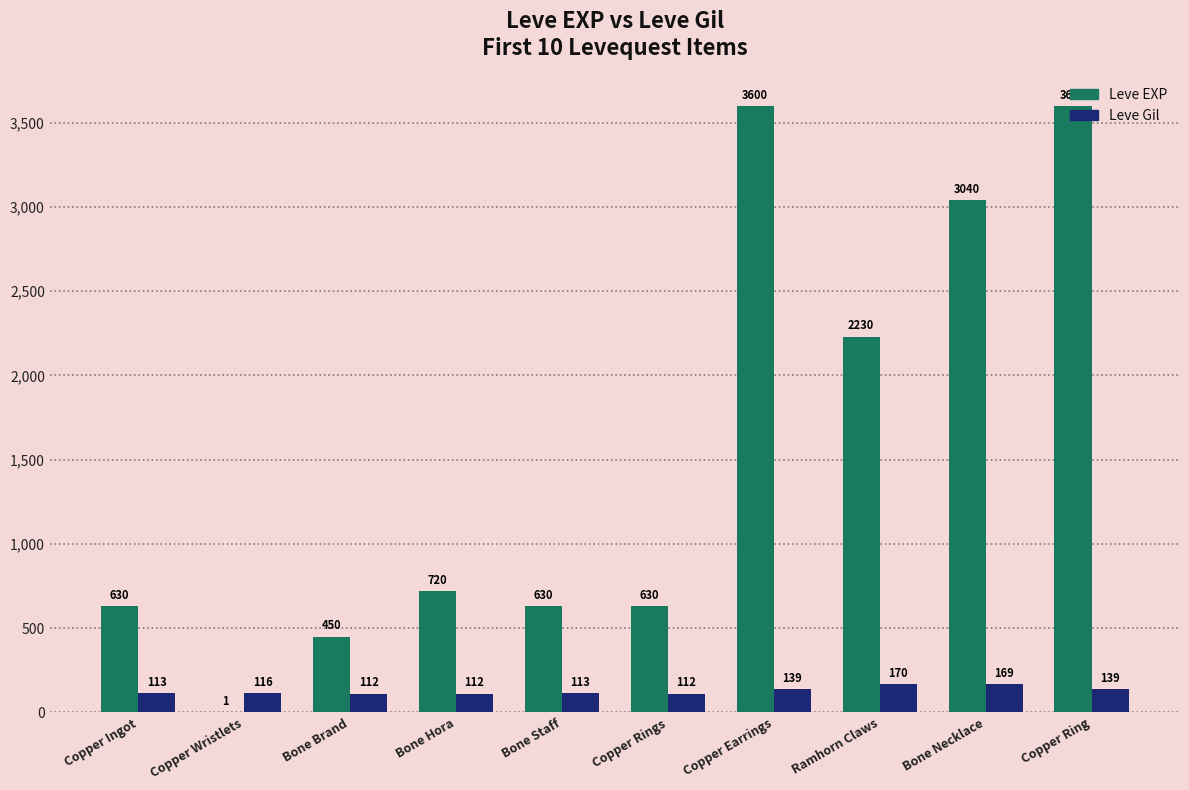

Which series changed the most between Copper Ingot and Copper Earrings?

Leve EXP